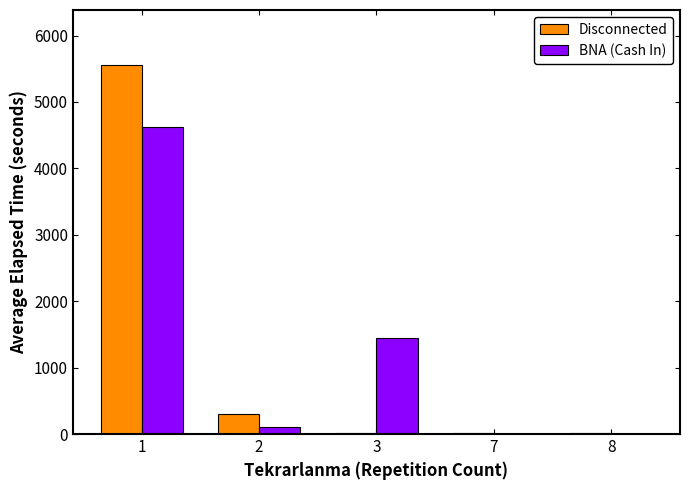

The value of Disconnected at 1 is 5551.6. True or false?

True